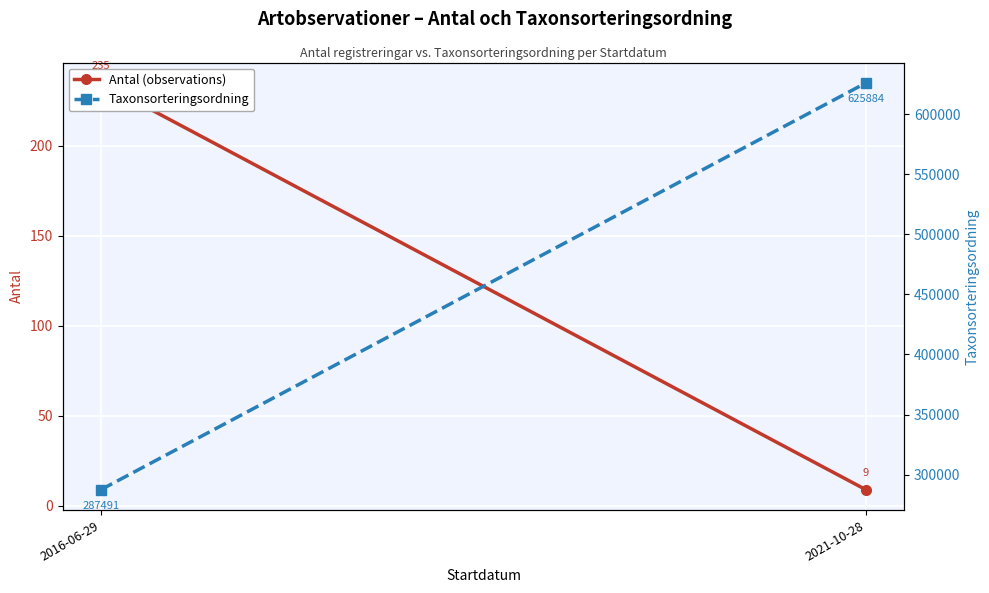

Which series has the largest range (max minus min)?

Taxonsorteringsordning